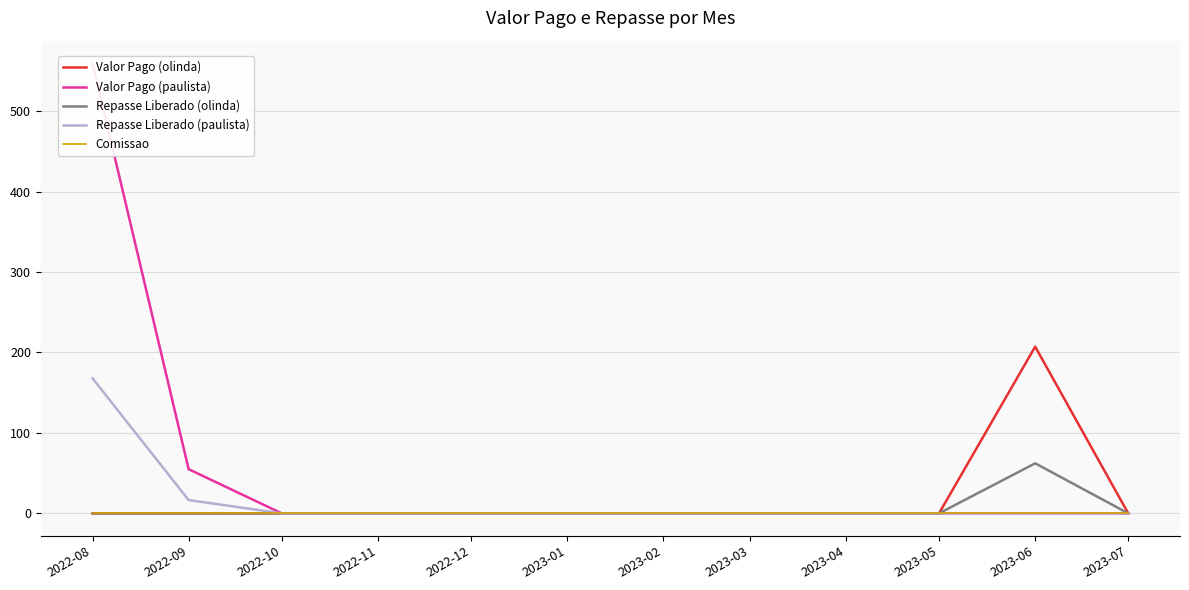

Reading left to right, list all the values displayed in this chart.

Valor Pago (olinda): 0.0	0.0	0.0	0.0	0.0	0.0	0.0	0.0	0.0	0.0	207.3	0.0
Valor Pago (paulista): 559.8	54.9	0.0	0.0	0.0	0.0	0.0	0.0	0.0	0.0	0.0	0.0
Repasse Liberado (olinda): 0.0	0.0	0.0	0.0	0.0	0.0	0.0	0.0	0.0	0.0	62.2	0.0
Repasse Liberado (paulista): 167.9	16.5	0.0	0.0	0.0	0.0	0.0	0.0	0.0	0.0	0.0	0.0
Comissao: 0.3	0.3	0.3	0.3	0.3	0.3	0.3	0.3	0.3	0.3	0.3	0.3